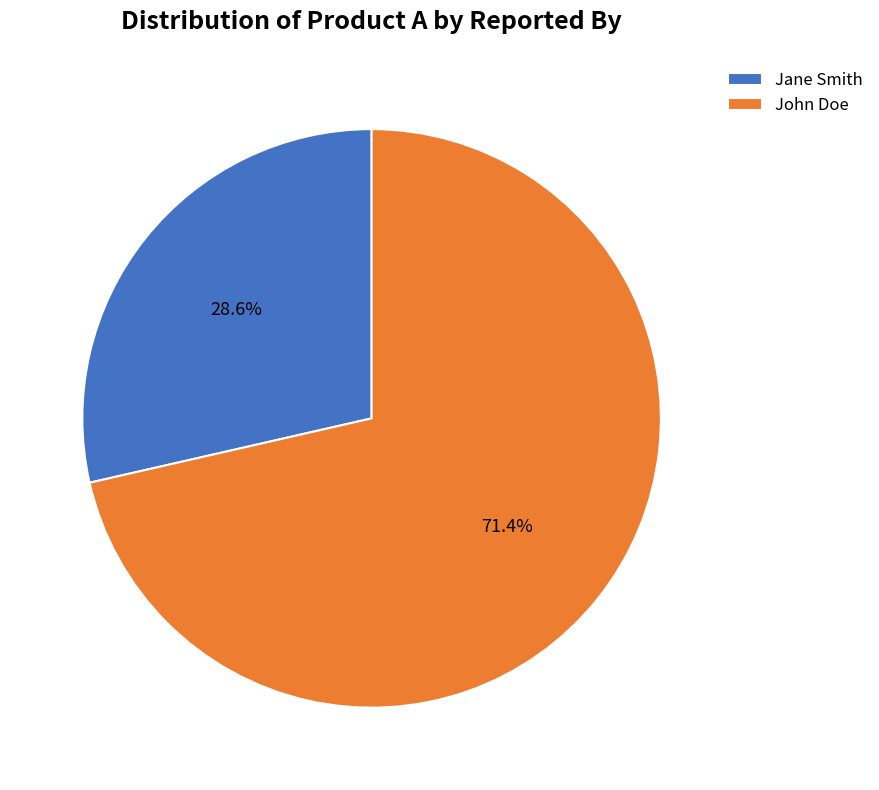

Is John Doe the majority of the pie?

Yes